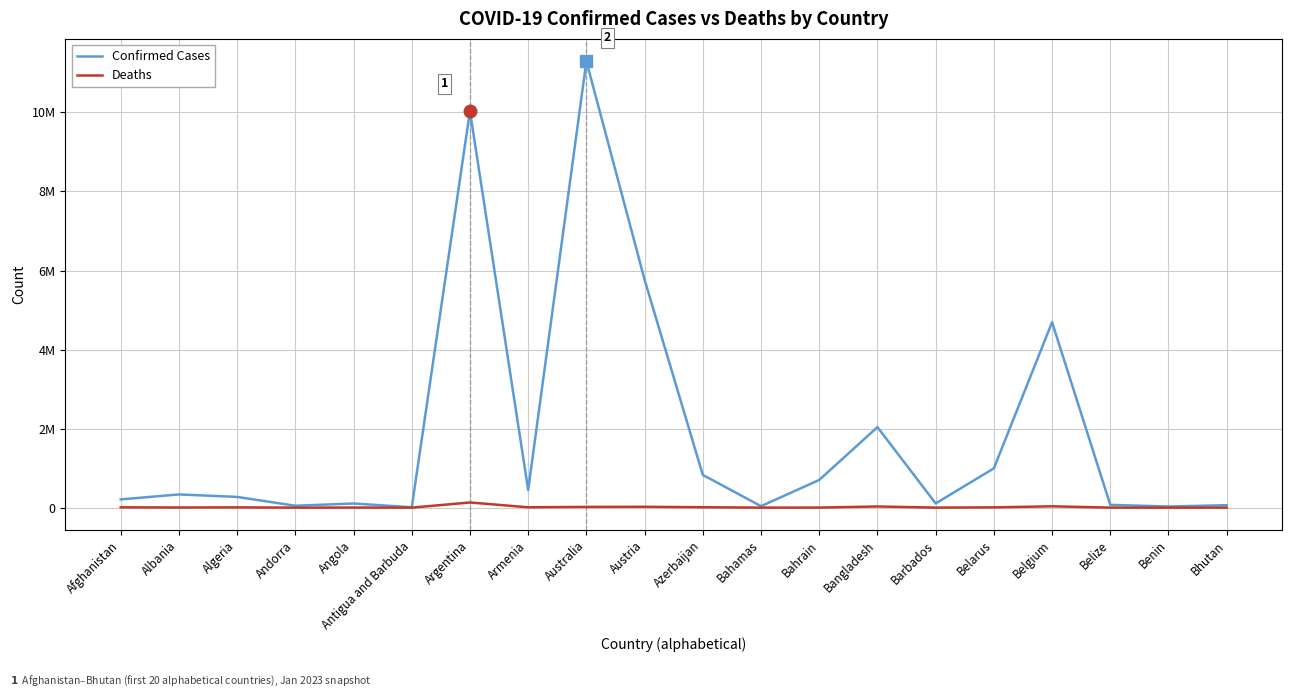

What are all the series names shown in the legend?

Confirmed Cases, Deaths